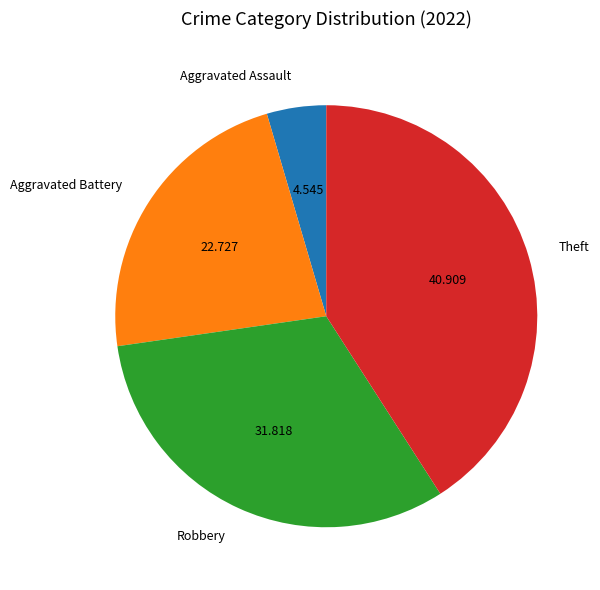

Which has a higher value, Robbery or Aggravated Assault?

Robbery